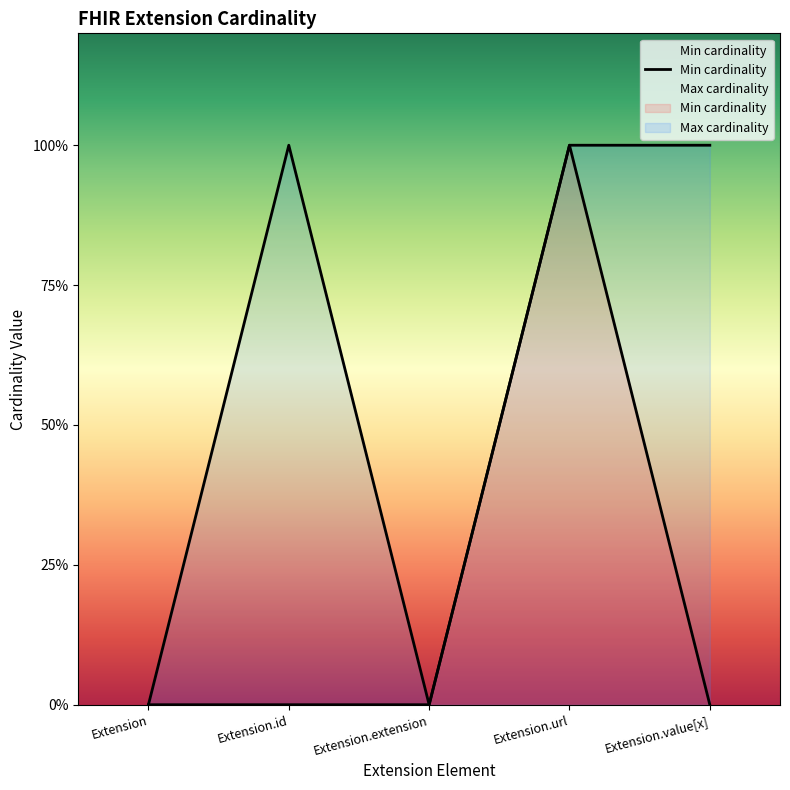

What is the difference between the maximum and minimum values?

1